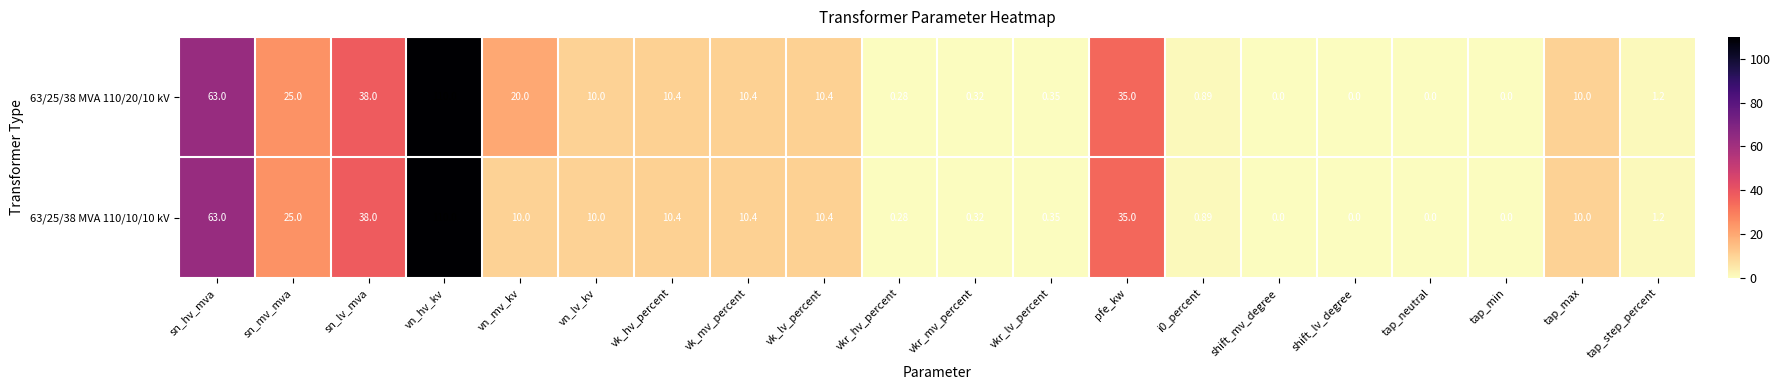

At which category is the sum across all series the highest?

vn_hv_kv